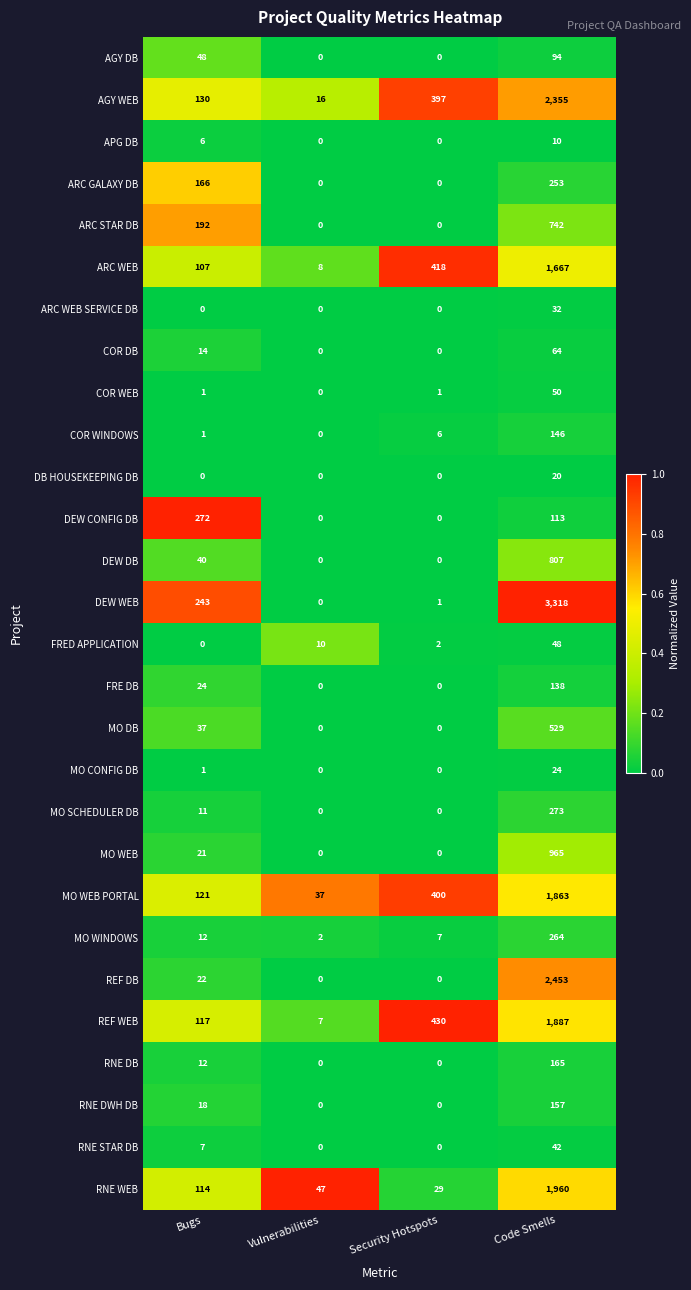

At which label is MO WEB PORTAL closest to 950?

Security Hotspots